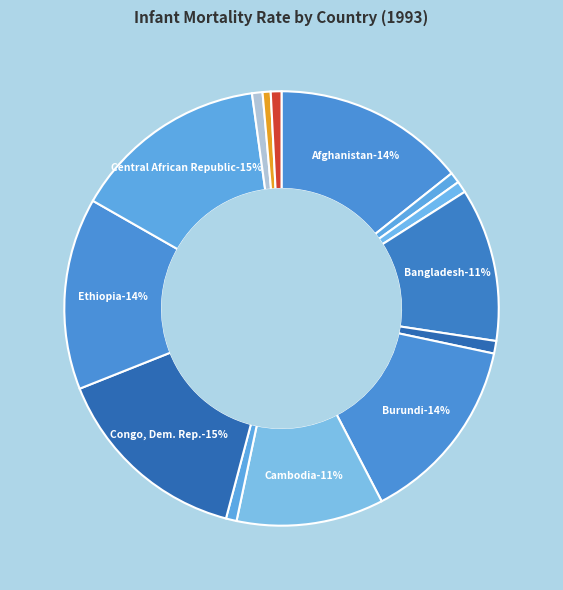

Rank the categories by value from highest to lowest.

Congo, Dem. Rep., Central African Republic, Afghanistan, Ethiopia, Burundi, Bangladesh, Cambodia, Belgium, Austria, Australia, Canada, France, Denmark, Finland